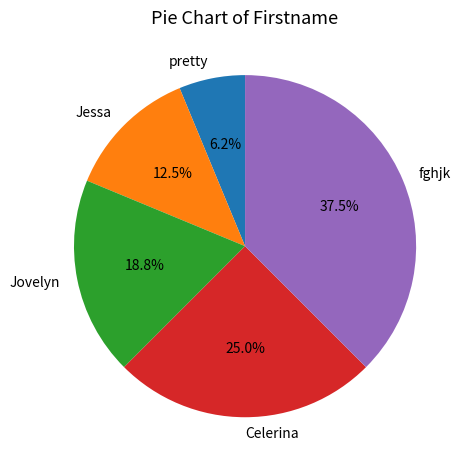

How many segments does this pie chart have?

5